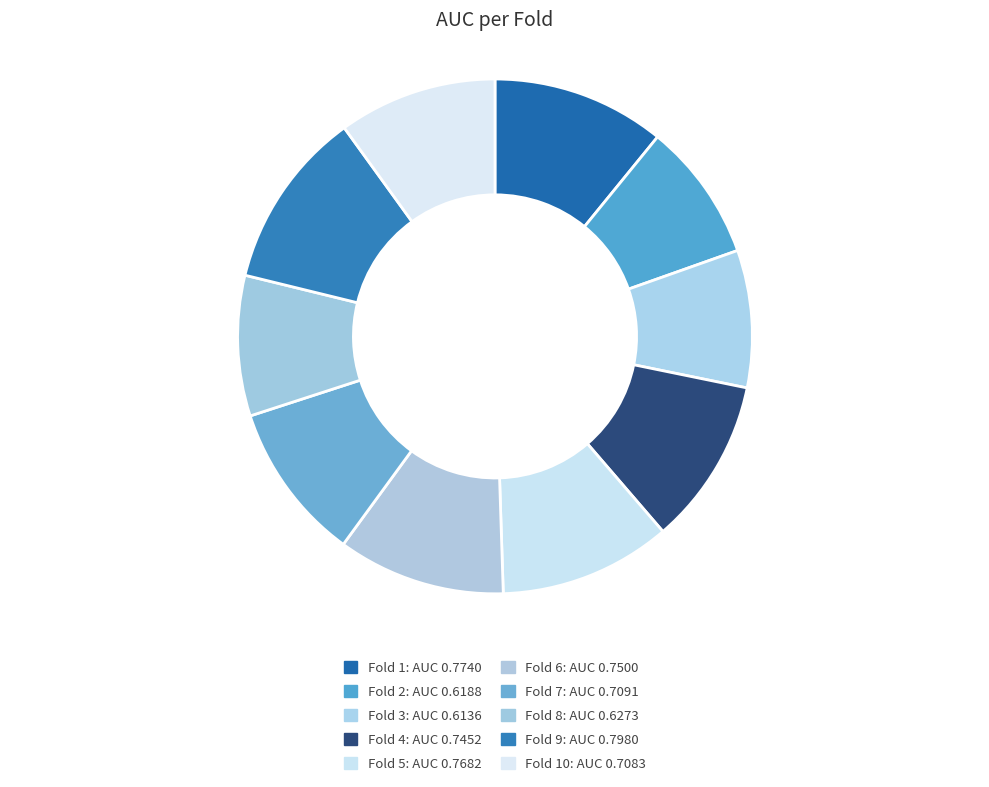

Count the number of slices in the pie.

10